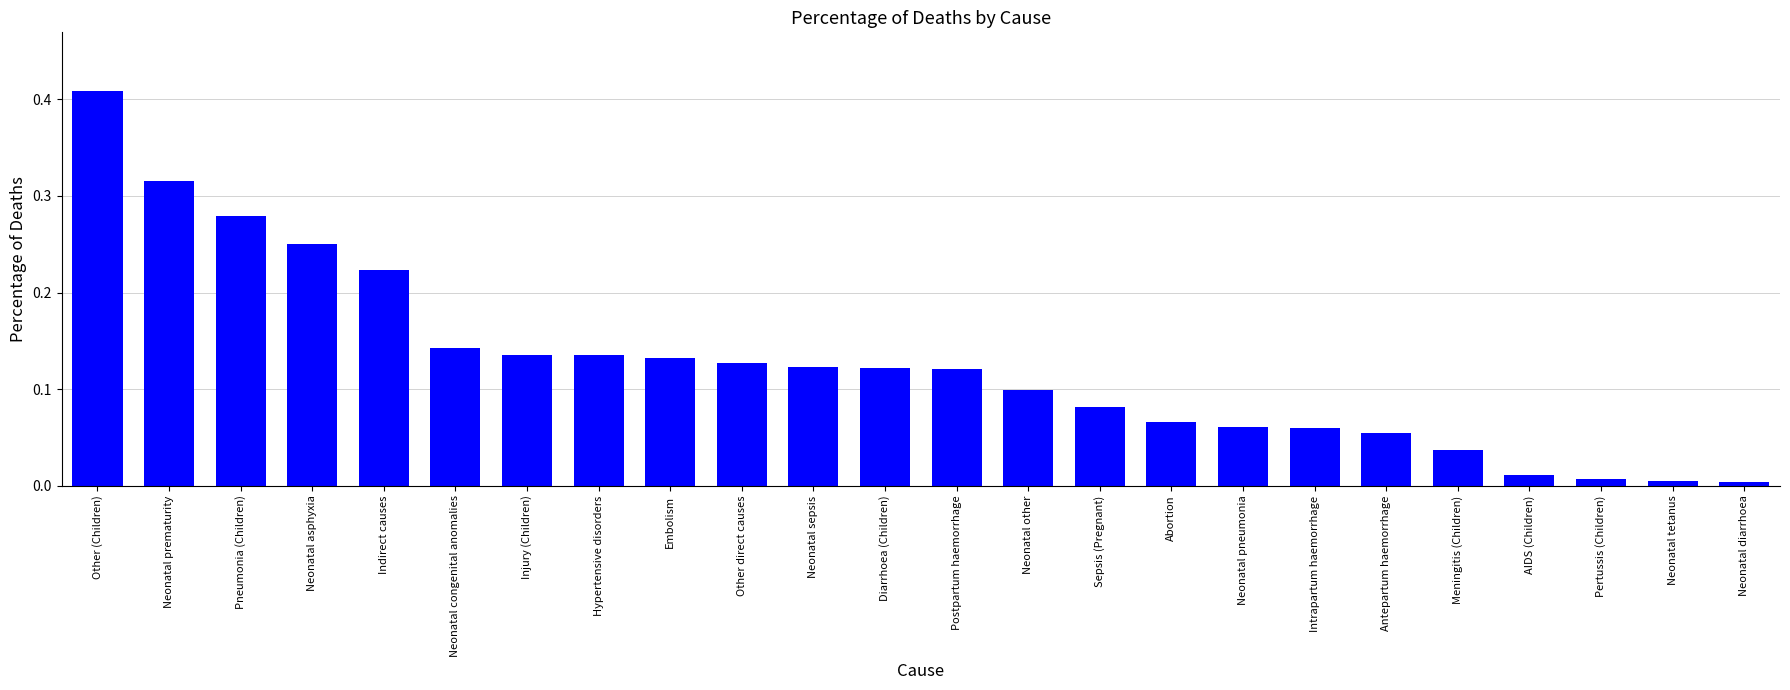

True or false: the data shows 0.2 at Neonatal other.

False